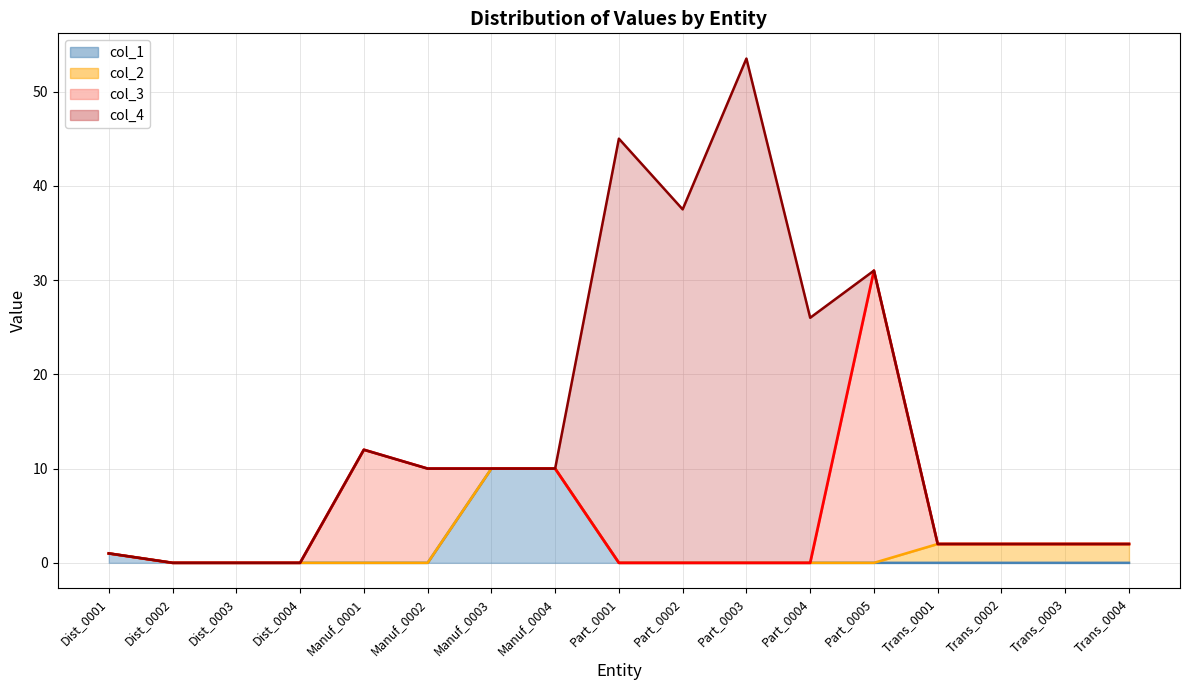

Is it true that col_1 equals -6.4 at Trans_0003?

False